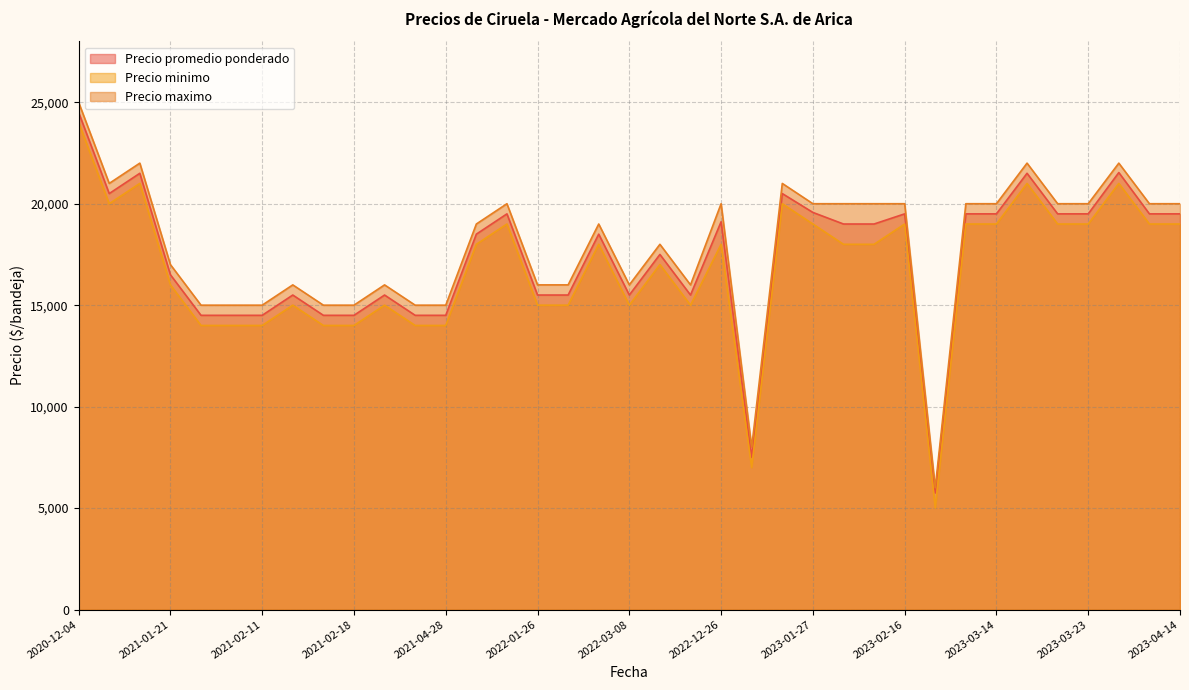

What is the difference between the second highest and minimum values in the Precio promedio ponderado series?

15786